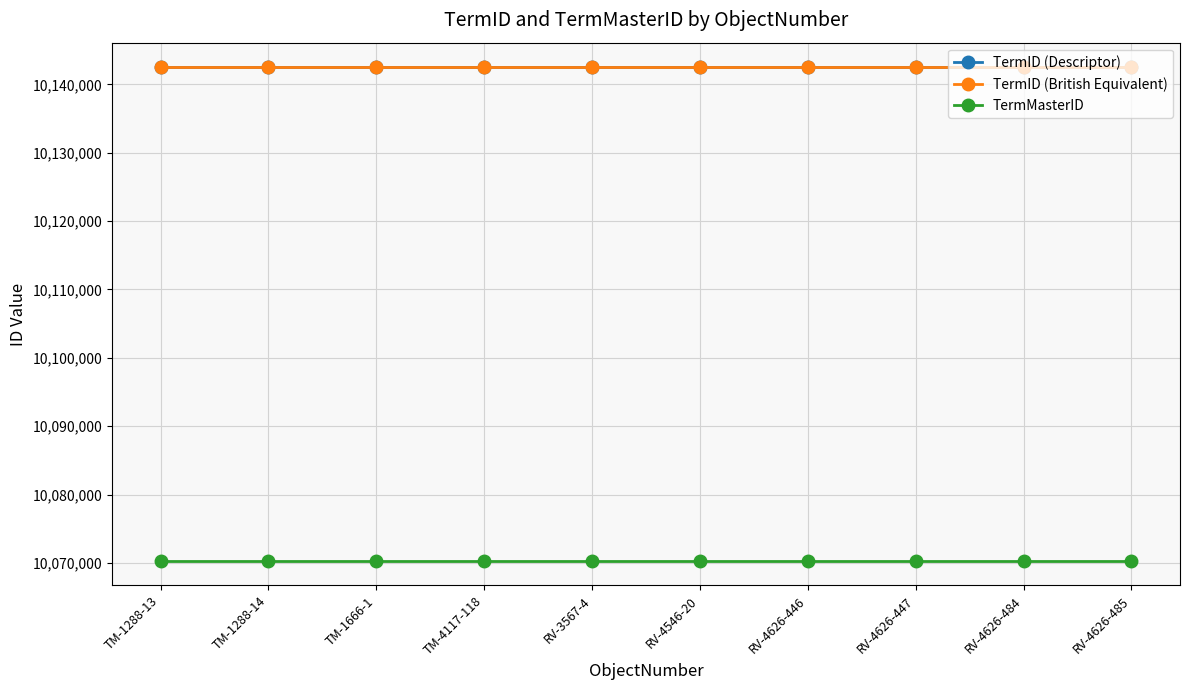

Is the value of TermID (Descriptor) at TM-1288-14 greater than the value of TermMasterID at RV-4626-447?

Yes